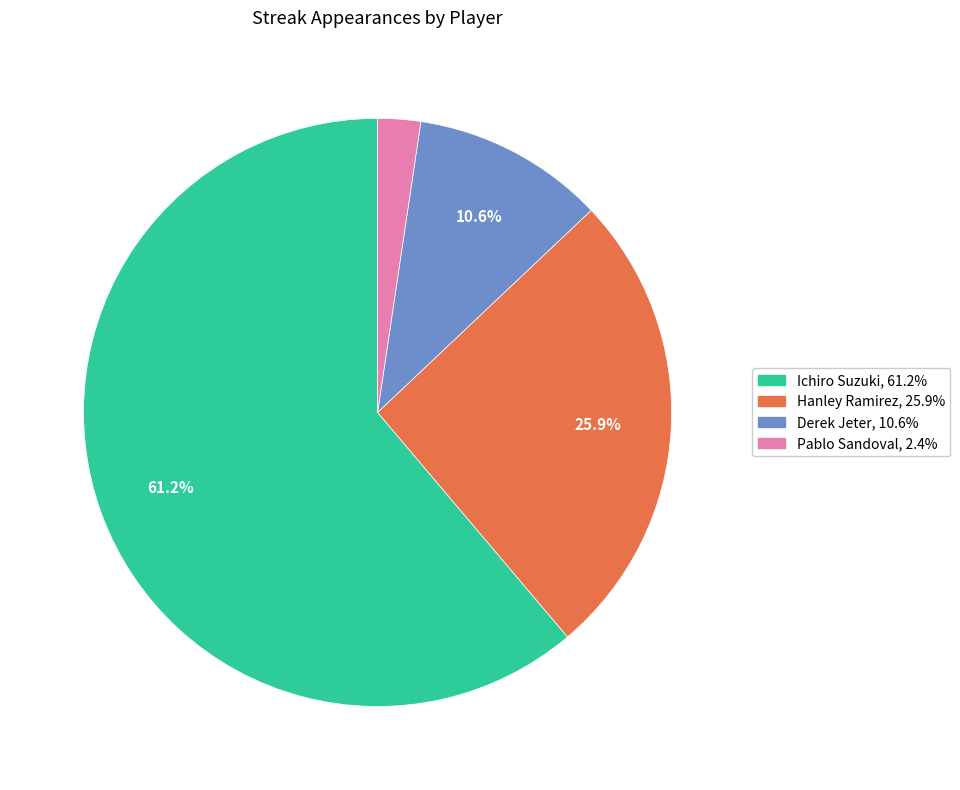

Is it true that Derek Jeter is 4% of the pie?

False